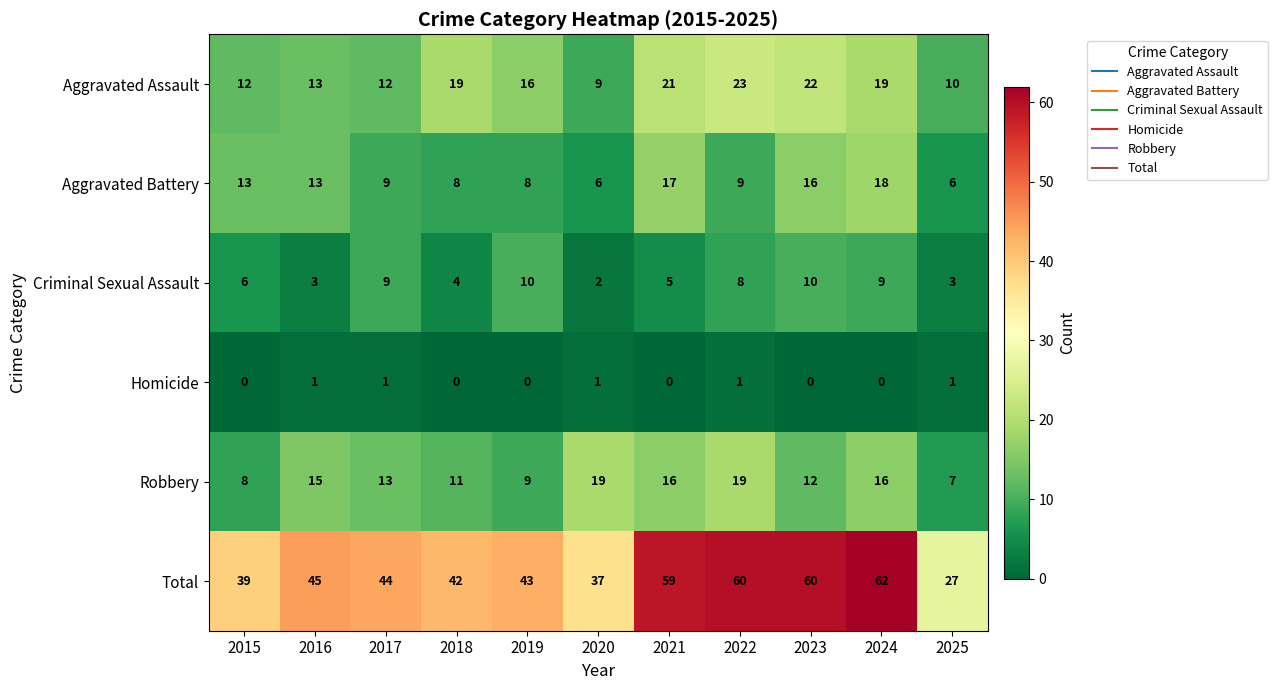

What is the spread (max minus min) of values at 2015?

39